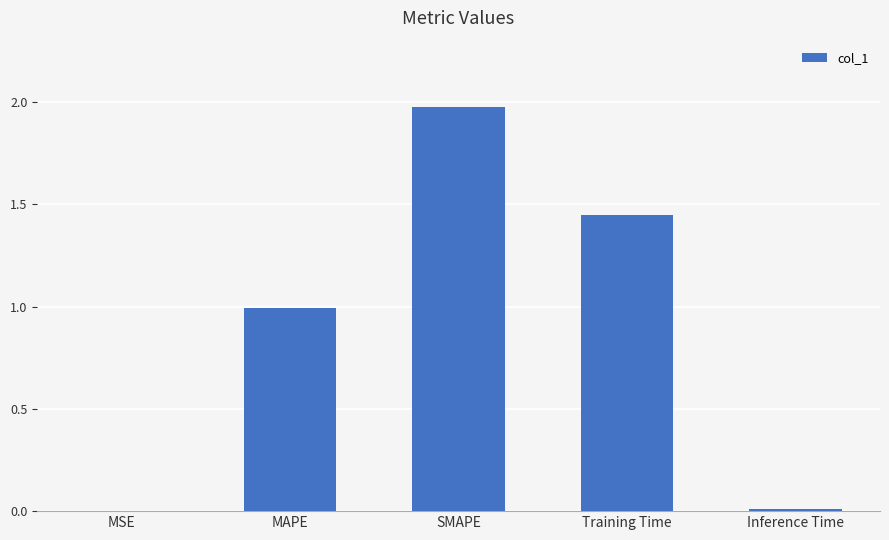

What is the sum of all values?

4.4